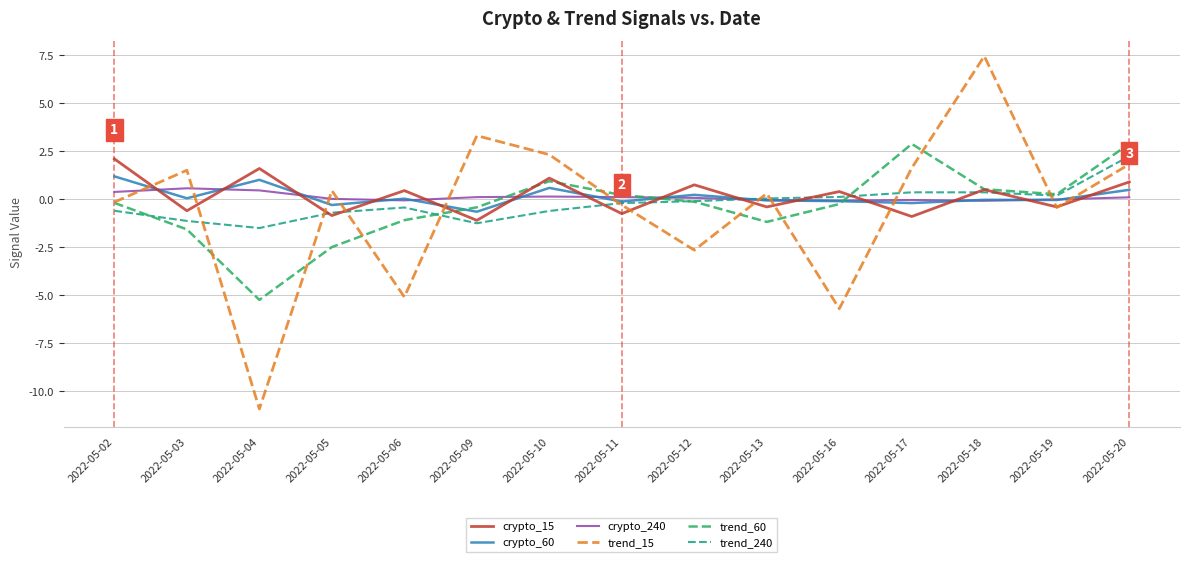

In crypto_60, how many points are higher than both neighbors (excluding endpoints)?

5